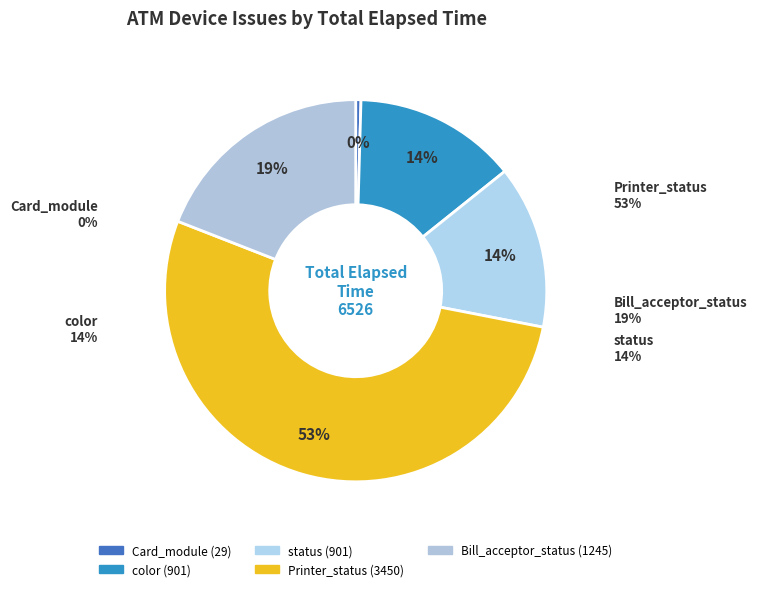

Which has a higher value, Card_module or color?

color